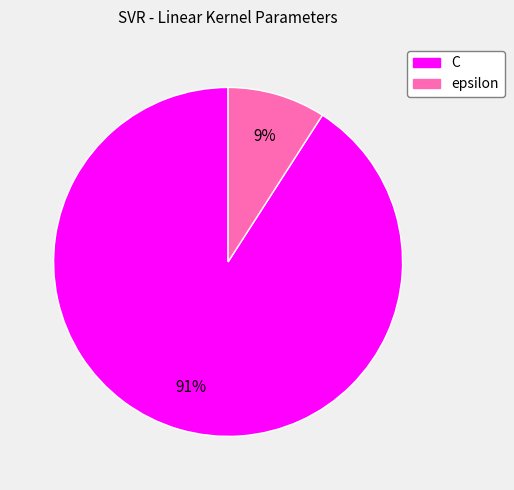

What is the smallest slice in the pie chart?

epsilon